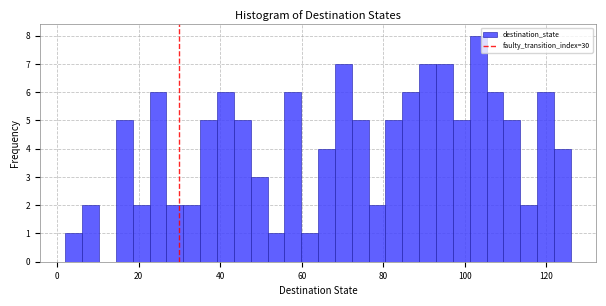

Around what value on the x-axis is the tallest bar? Give the approximate position of its centre, as read against the axis.

104